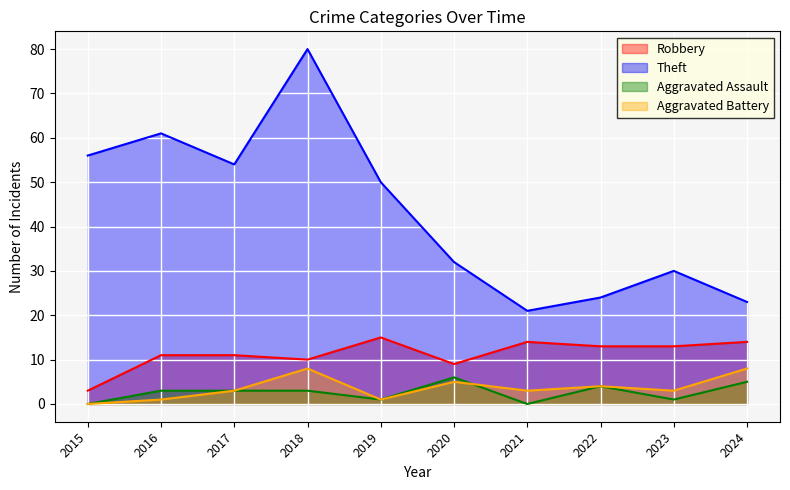

What is the value of the Aggravated Battery point at the 5th from the left?

1